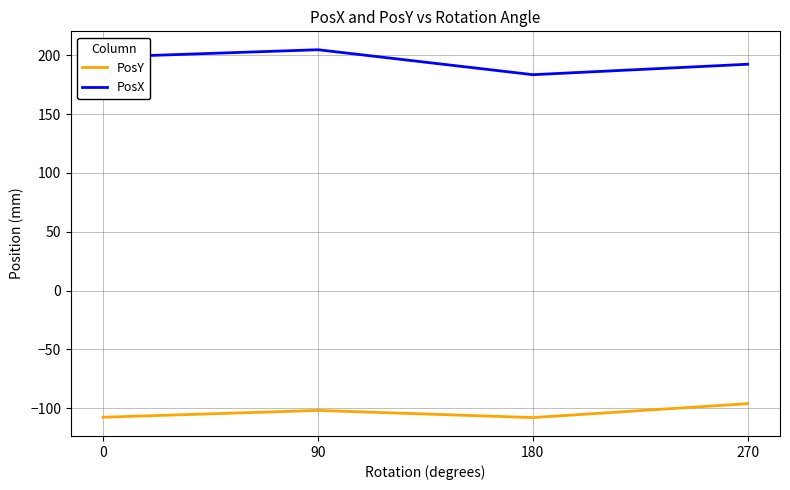

True or false: PosY has more than 0 interior local peaks.

True